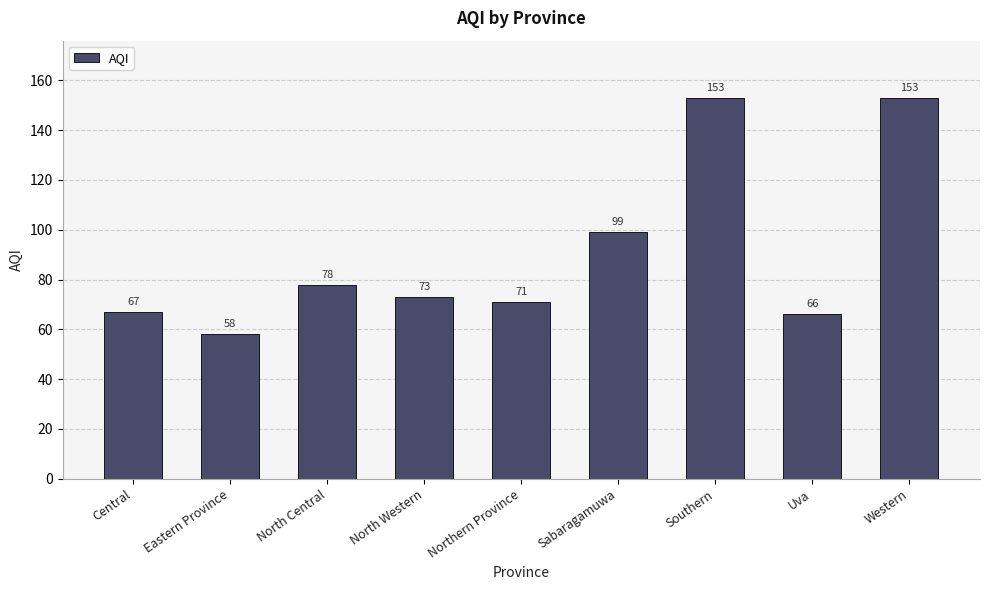

What is the average value?

91